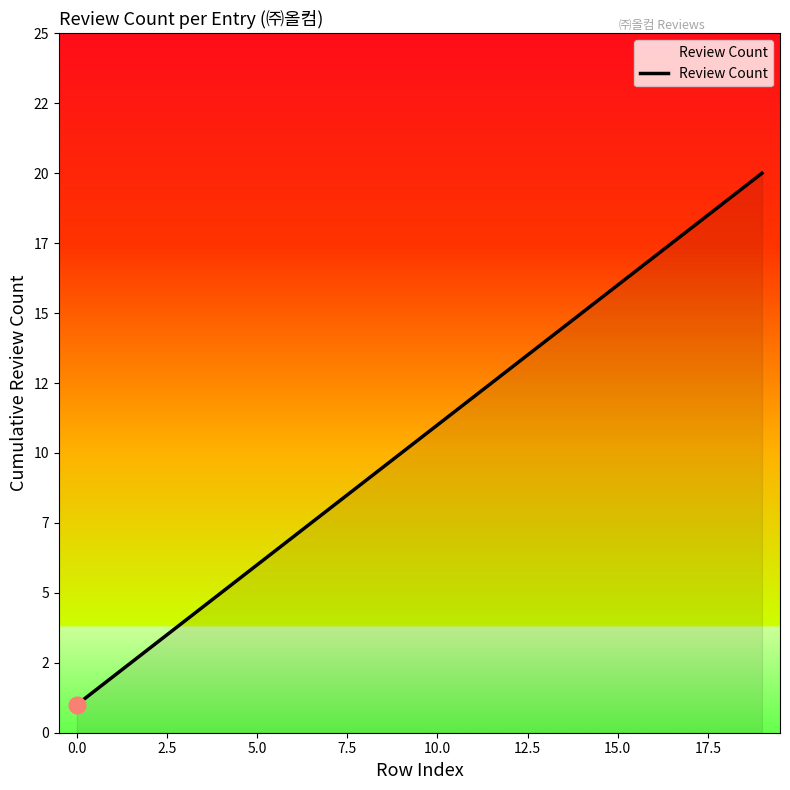

Does the chart have visible grid lines?

No